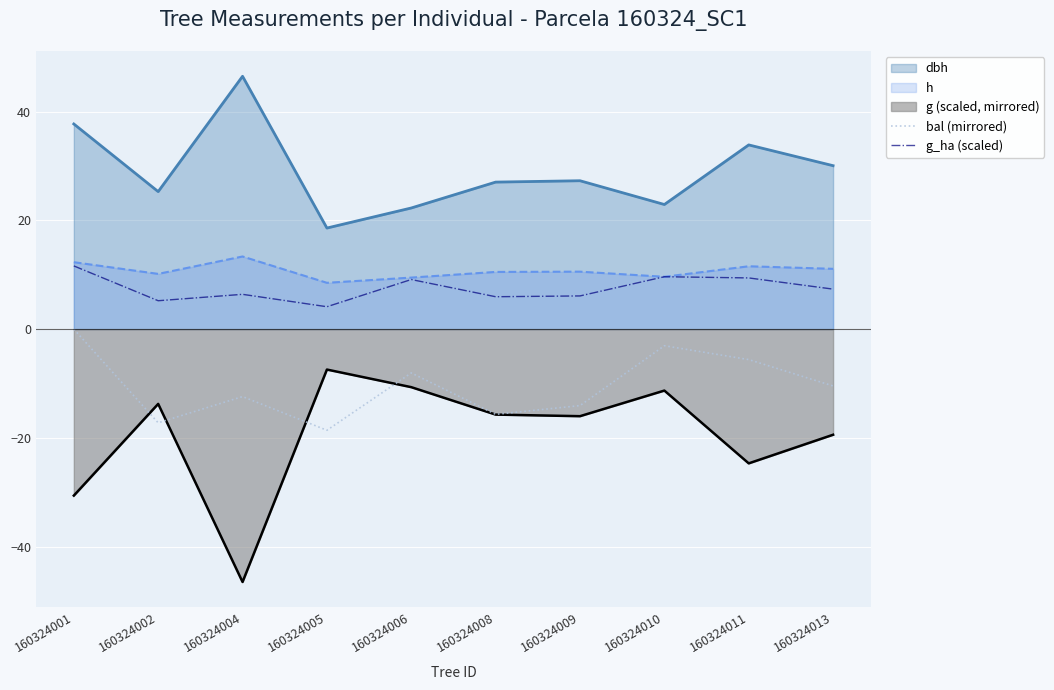

What is the difference between the g_ha (scaled) values at 160324005 and 160324010?

5.5